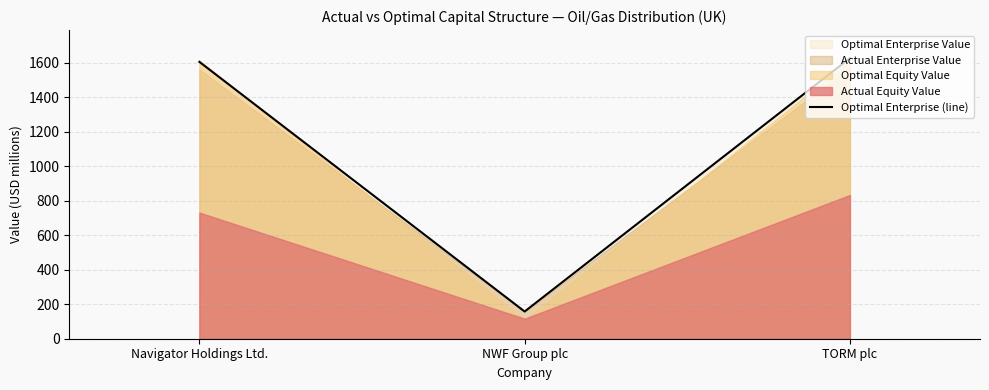

What is the sum of the values at Navigator Holdings Ltd. and TORM plc?

3229.4